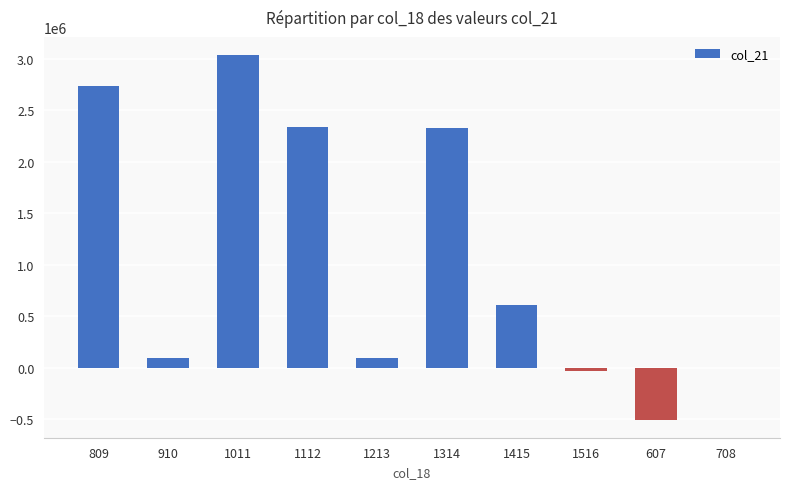

What is the difference between the values at 1213 and 809?

2639355.9